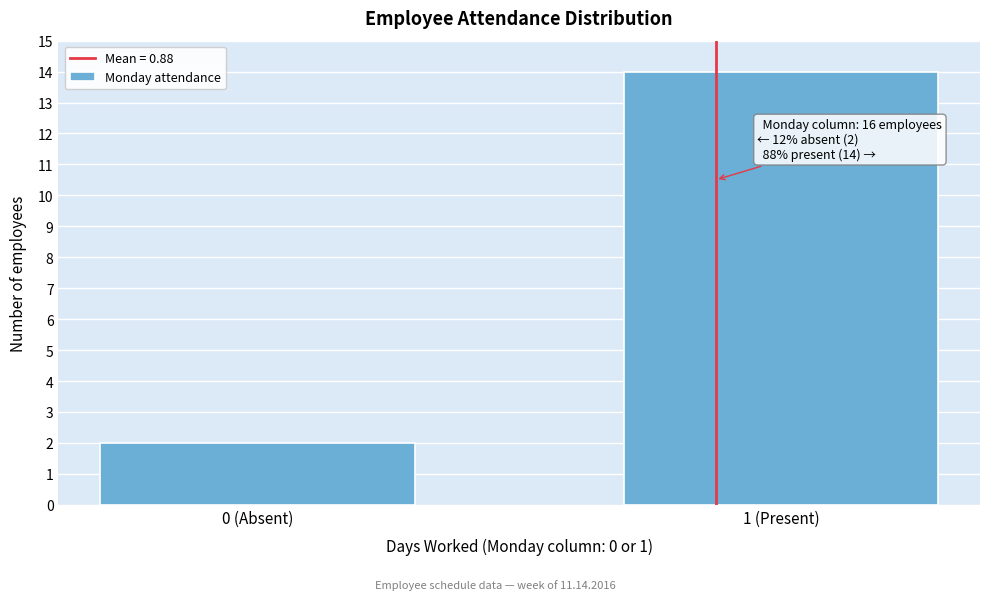

Reading left to right, list all the values displayed in this chart.

0 (Absent)=2	1 (Present)=14